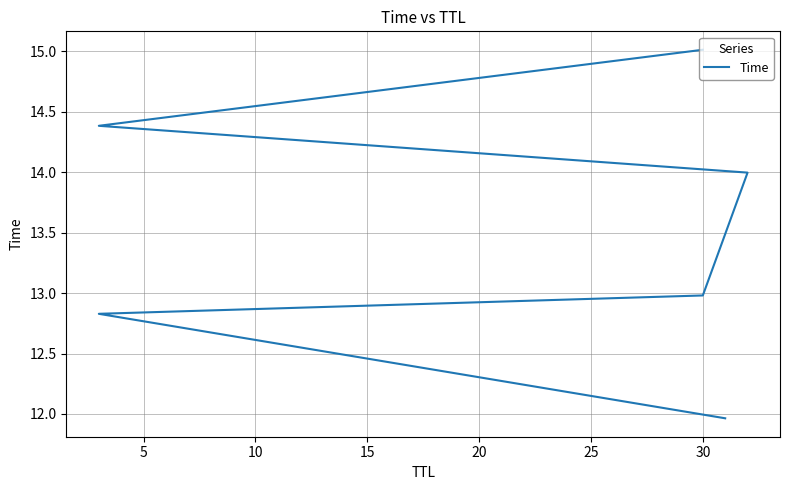

Does the chart have visible grid lines?

Yes